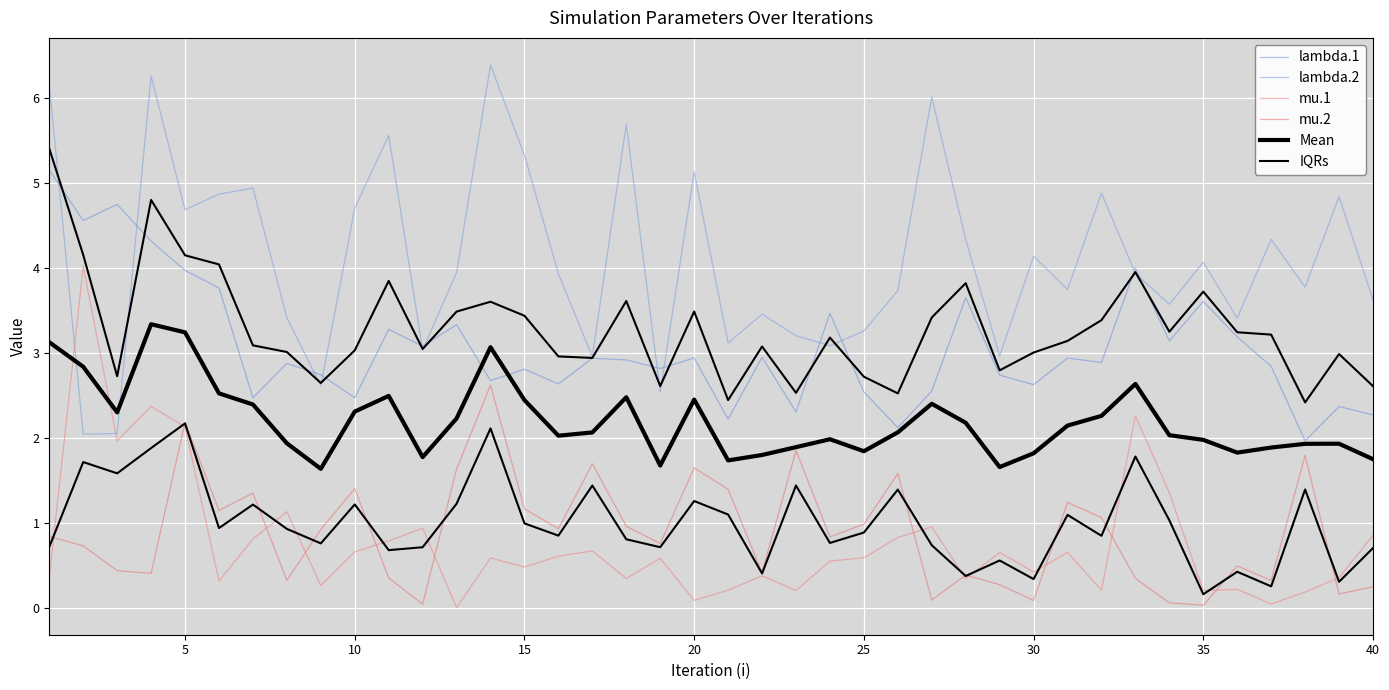

How many intersections are there between mu.1 and Mean?

2